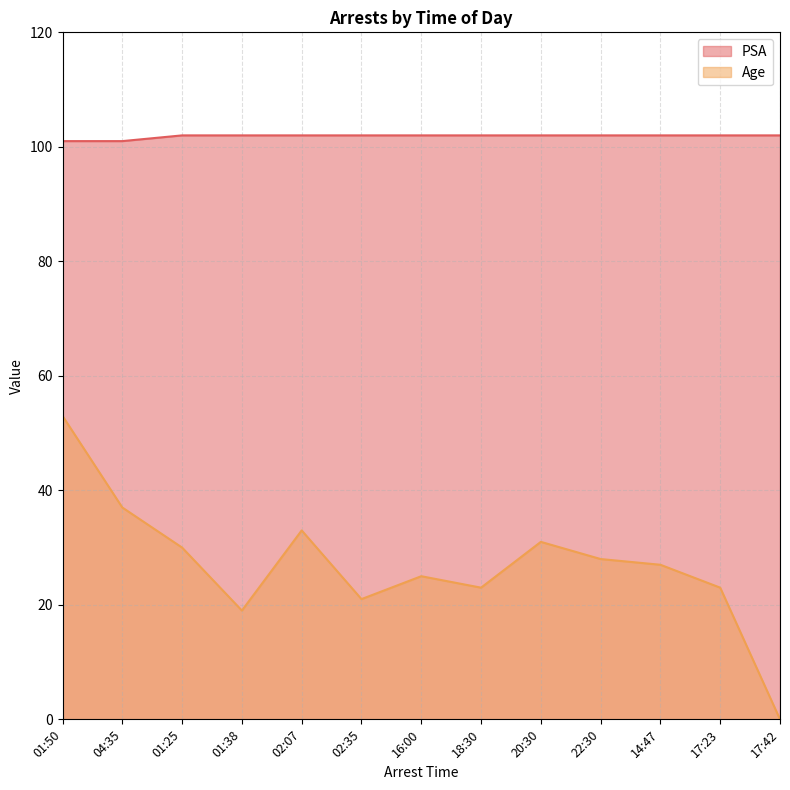

What is the difference between the highest and lowest values at 02:07?

69